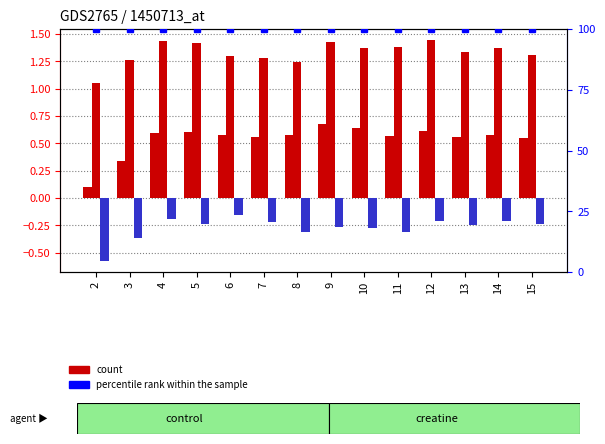

The 2000s series shows 1.3 at 7. True or false?

True